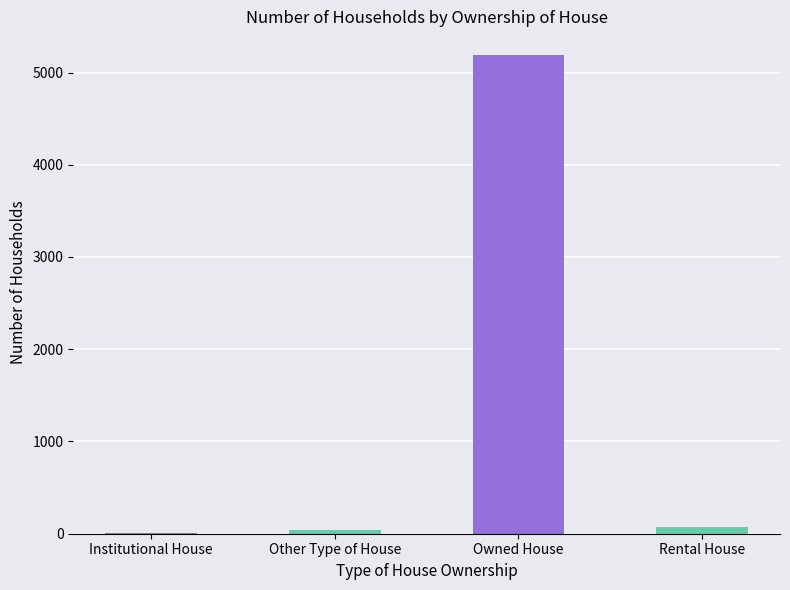

What is the difference between the values at Institutional House and Rental House?

75